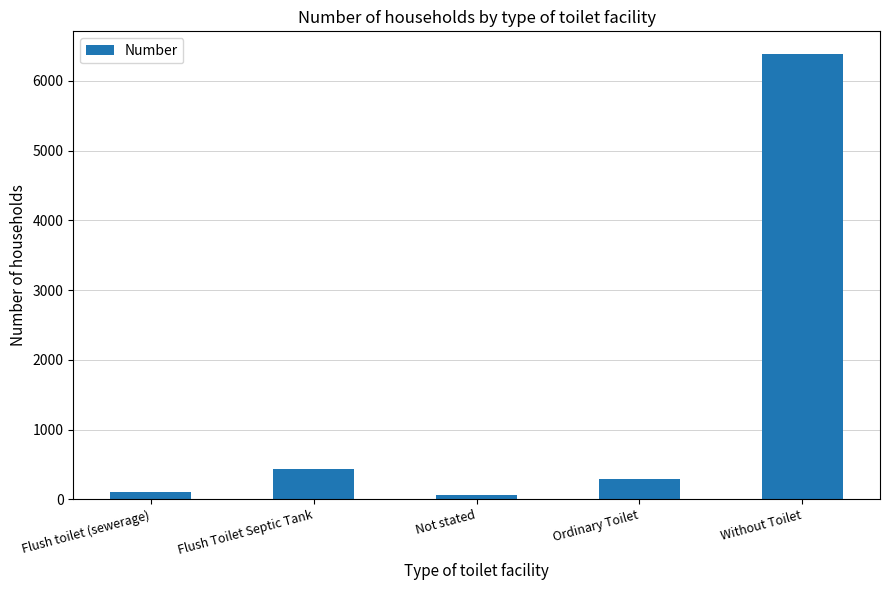

Are the bars grouped side by side (vs. stacked)?

No